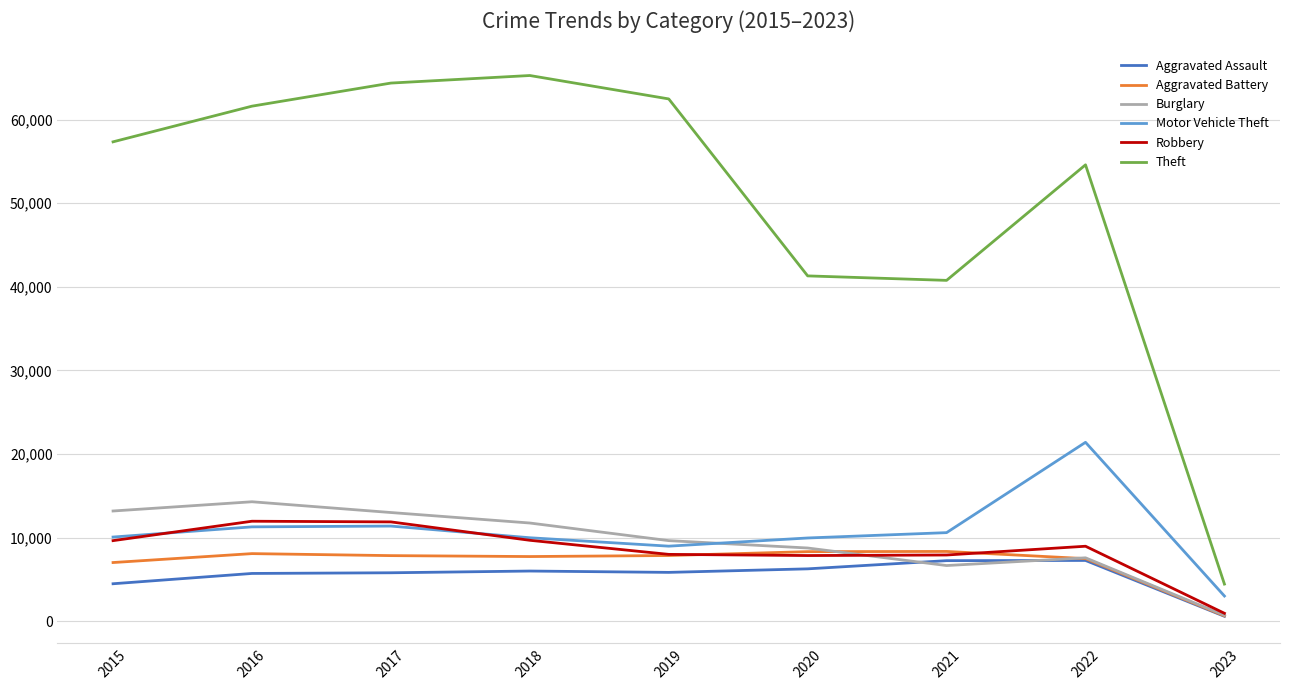

Which series has the largest total across all categories?

Theft